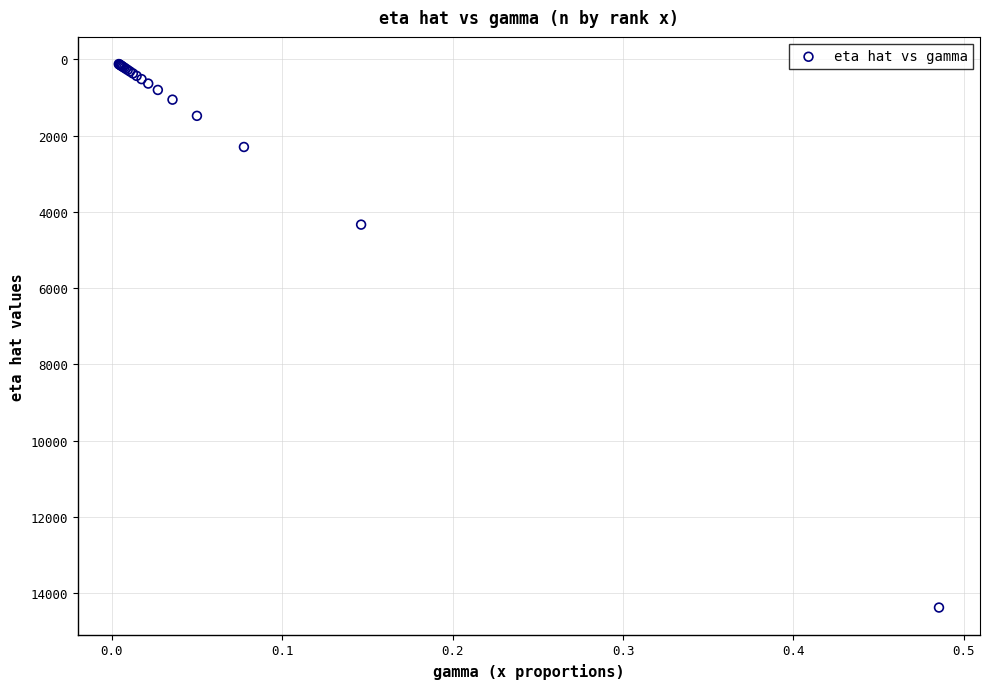

What Y value in the scatter plot is closest to 7249?

4333.2